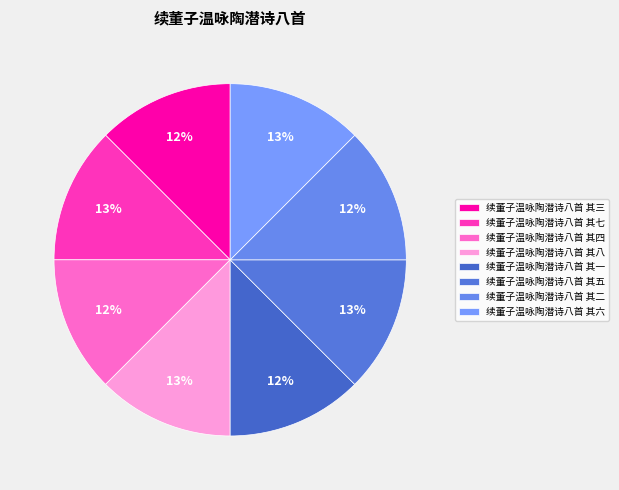

Is it true that 续董子温咏陶潜诗八首 其一 is 20% of the pie?

False